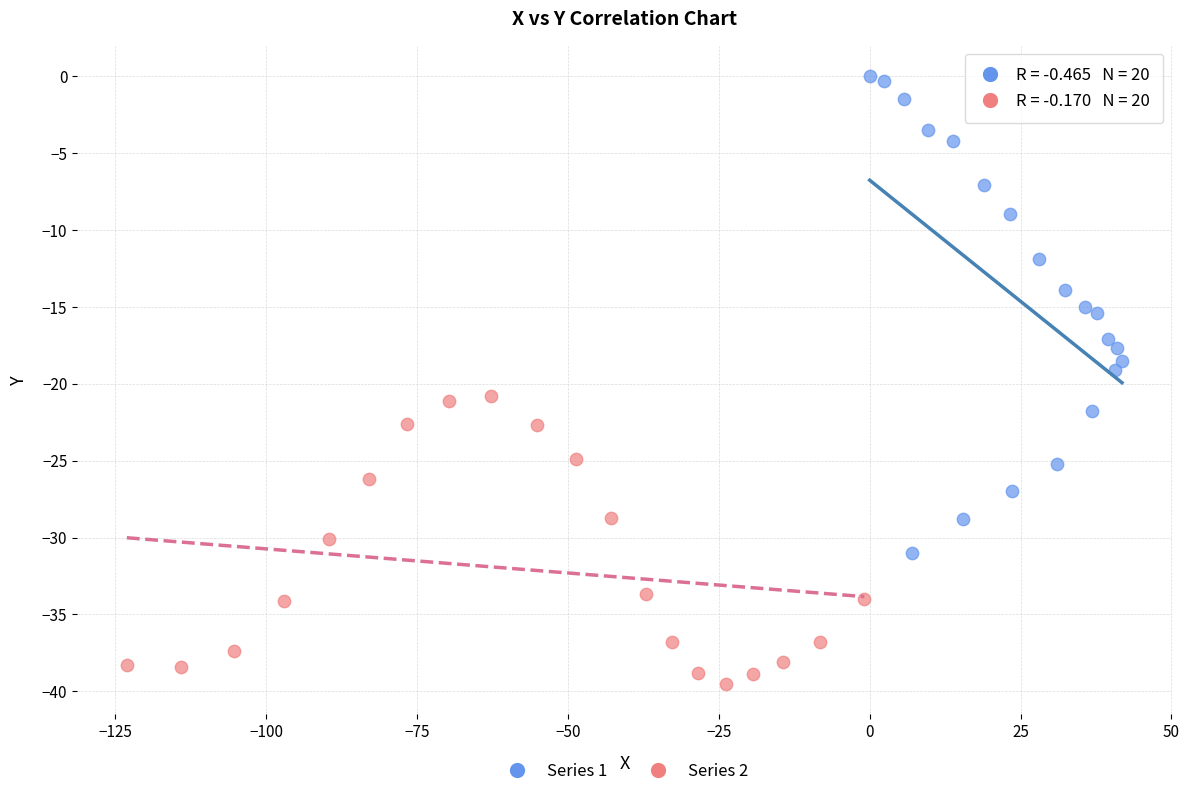

Which series reaches the minimum Y coordinate?

Series 2